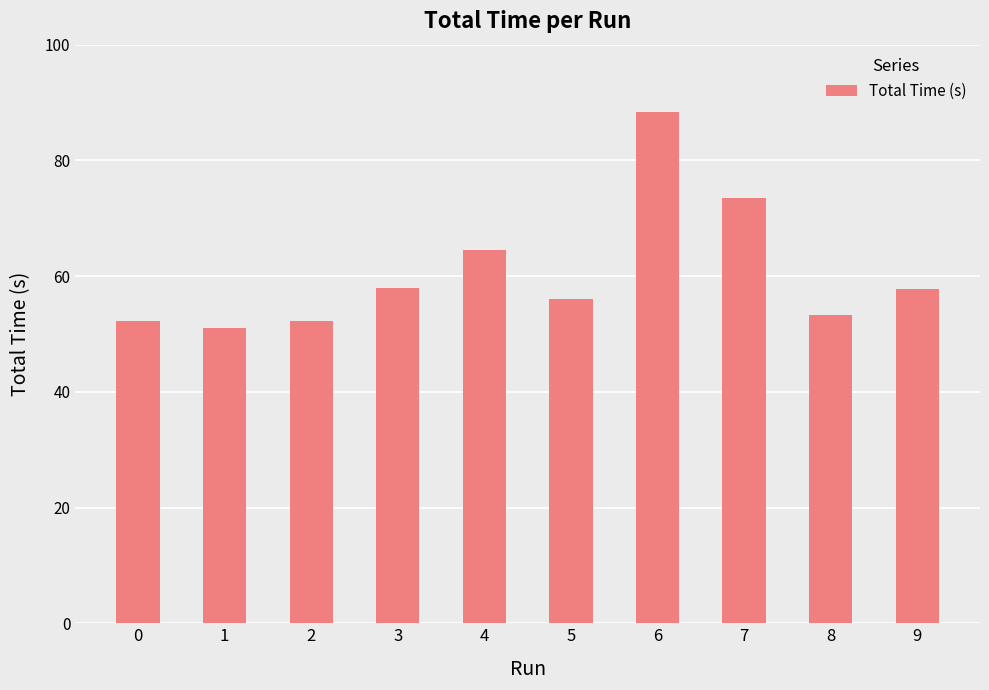

How many values exceed 57?

5